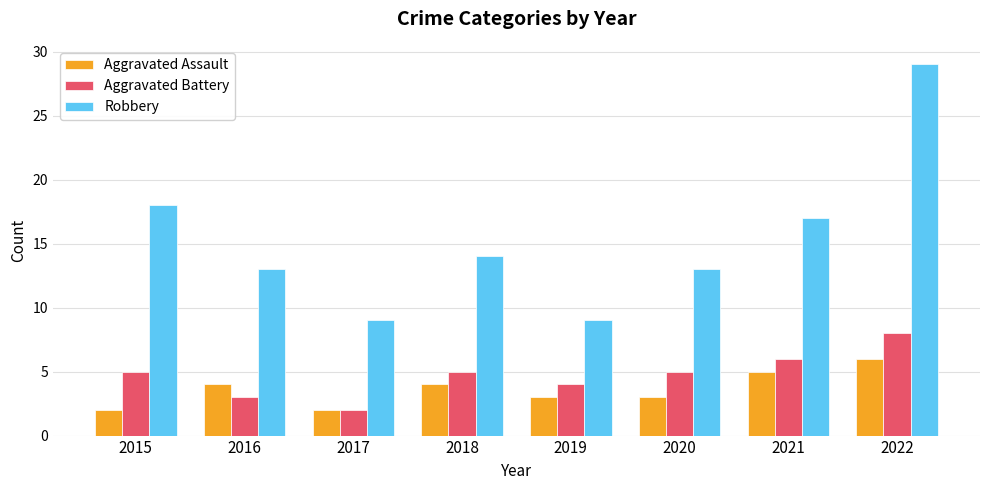

Rank the series at 2020 from highest to lowest value.

Robbery, Aggravated Battery, Aggravated Assault